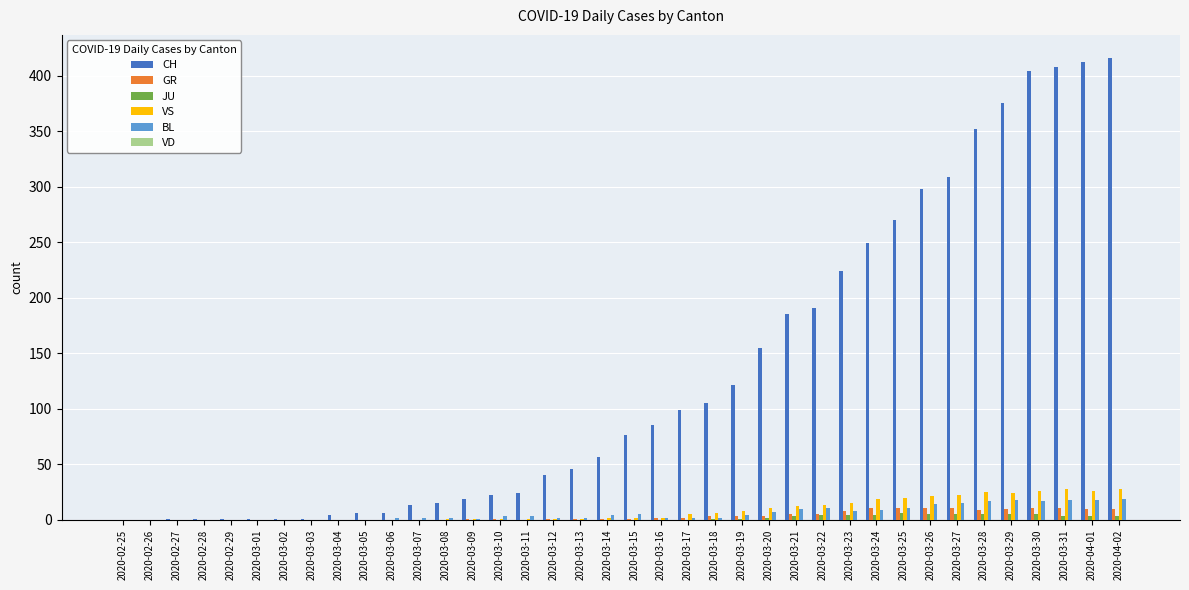

Are the bars grouped side by side (vs. stacked)?

Yes